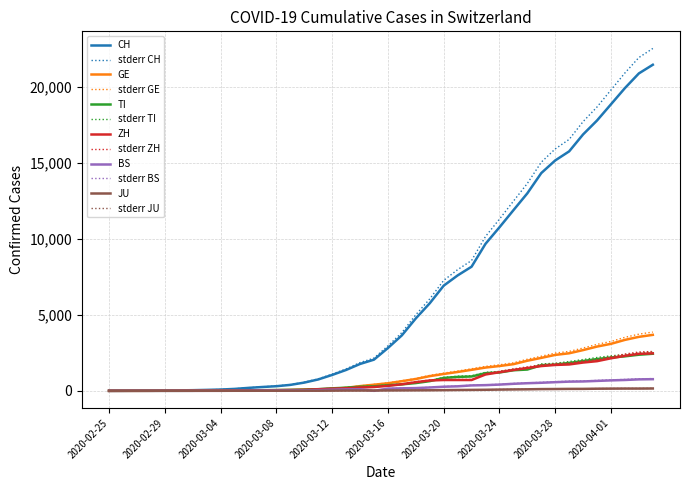

What is the maximum value for GE?

3685.0